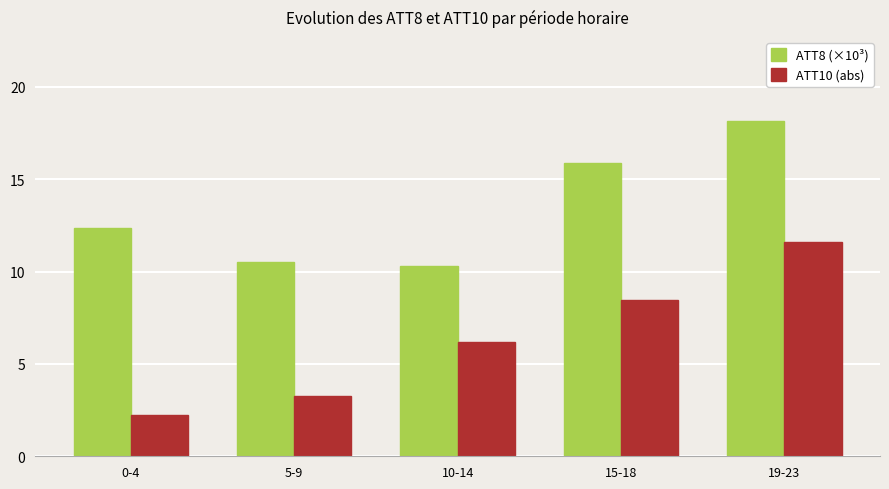

At 0-4, list the series in order from smallest to largest.

ATT10 (abs), ATT8 (×10³)